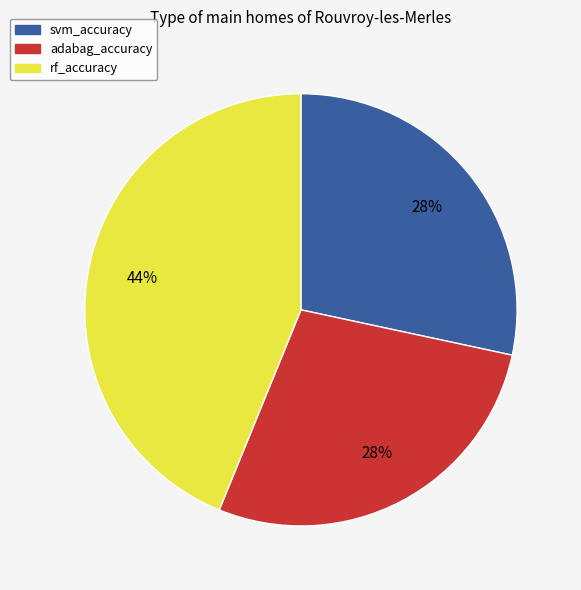

Combined, do adabag_accuracy and svm_accuracy account for over 50%?

Yes